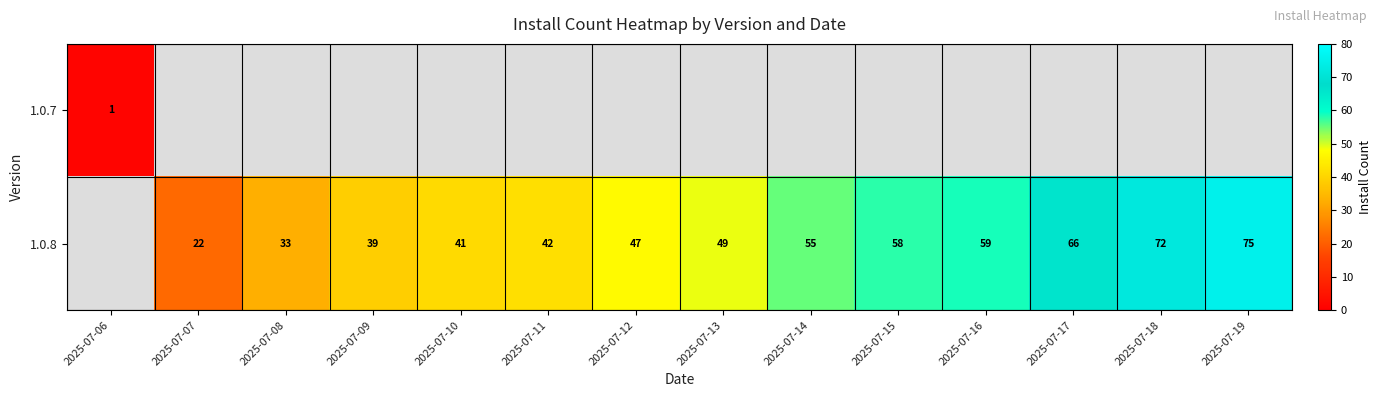

True or false: 1.0.8 has a value of 78 at 2025-07-14.

False